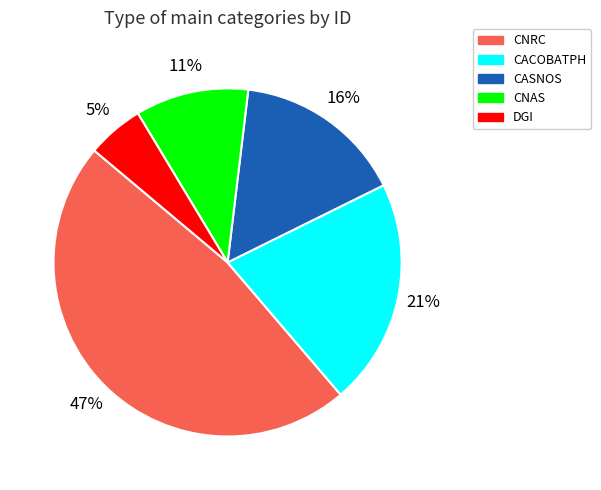

Is there any slice that represents more than half of the pie?

No